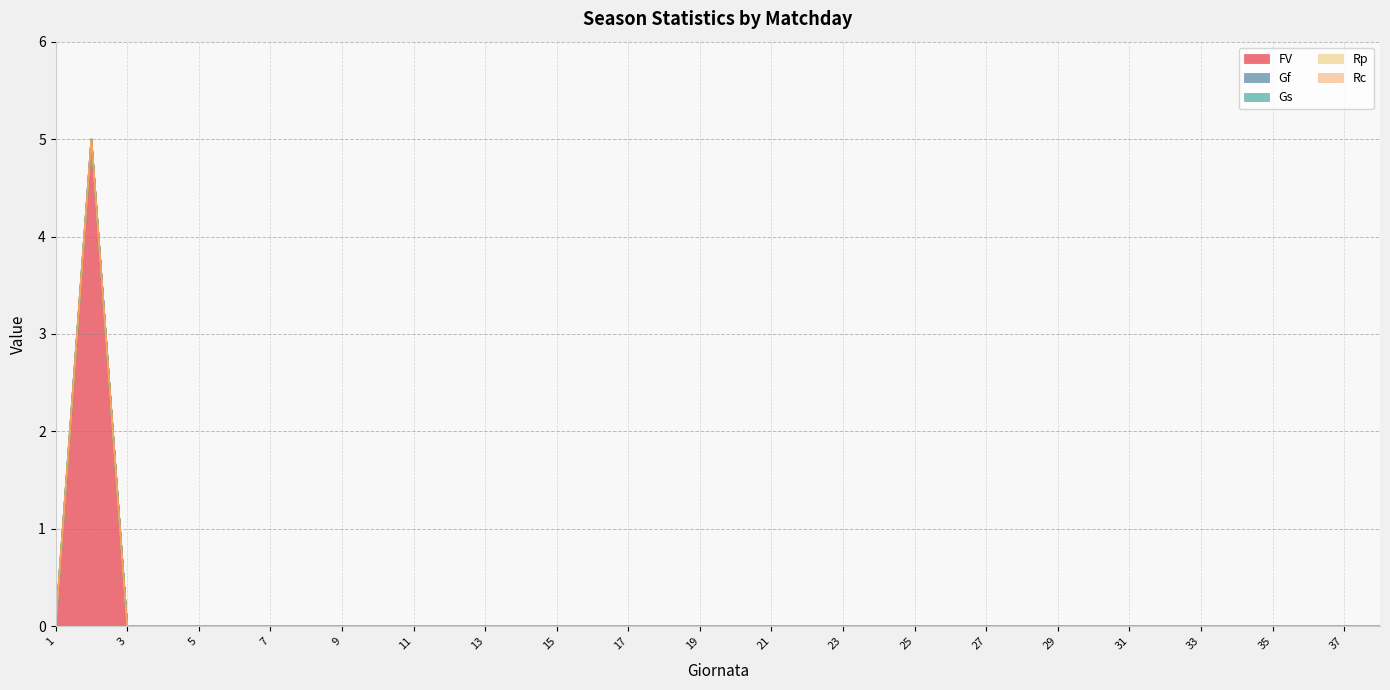

Rank the series by their maximum value, from highest to lowest.

FV, Gf, Gs, Rp, Rc